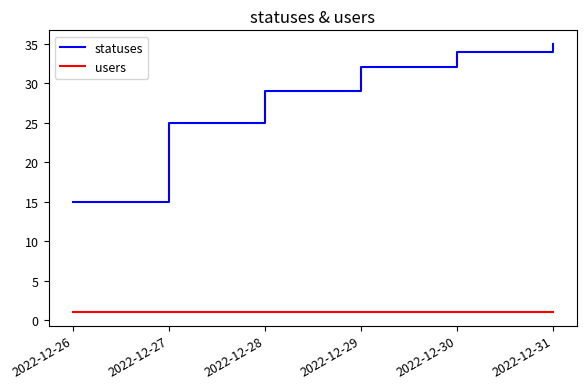

True or false: statuses has more than 2 points higher than both neighbors.

False